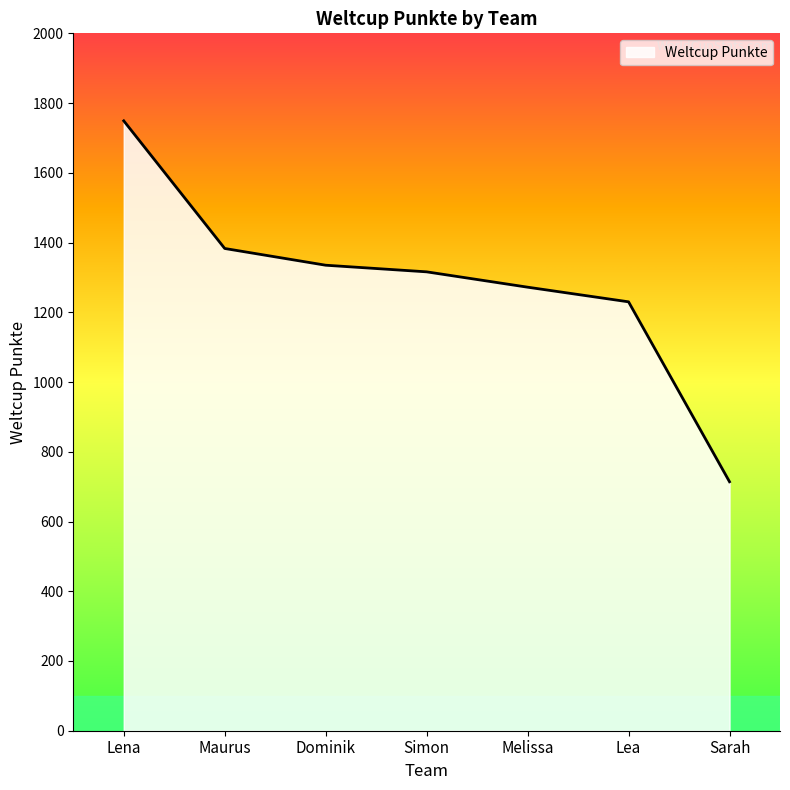

Which label corresponds to the largest value in the chart?

Lena